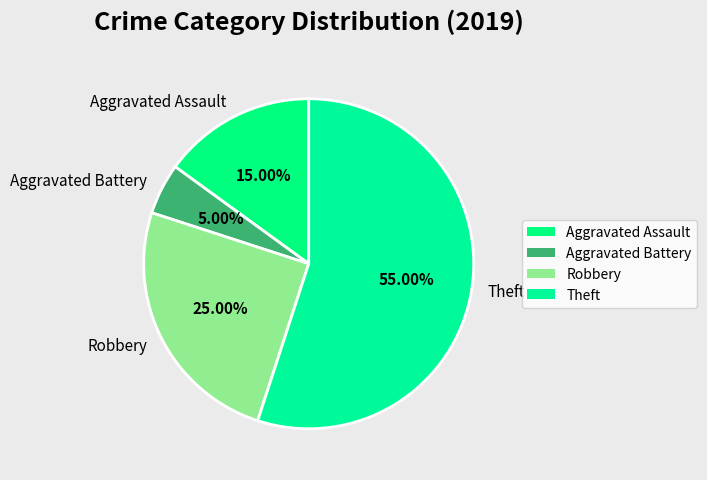

What is the majority slice?

Theft